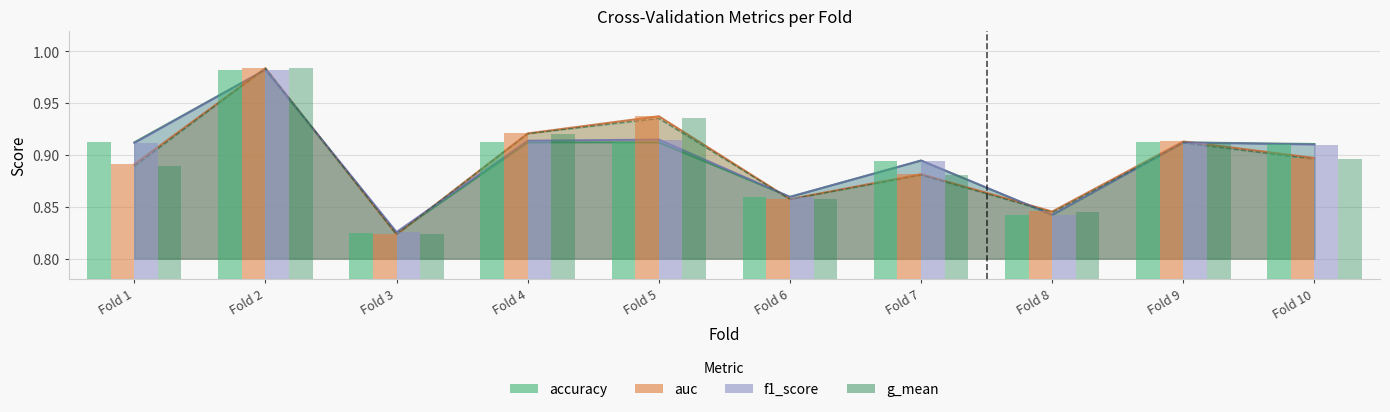

What is the difference between the maximum and minimum values in the auc series?

0.2